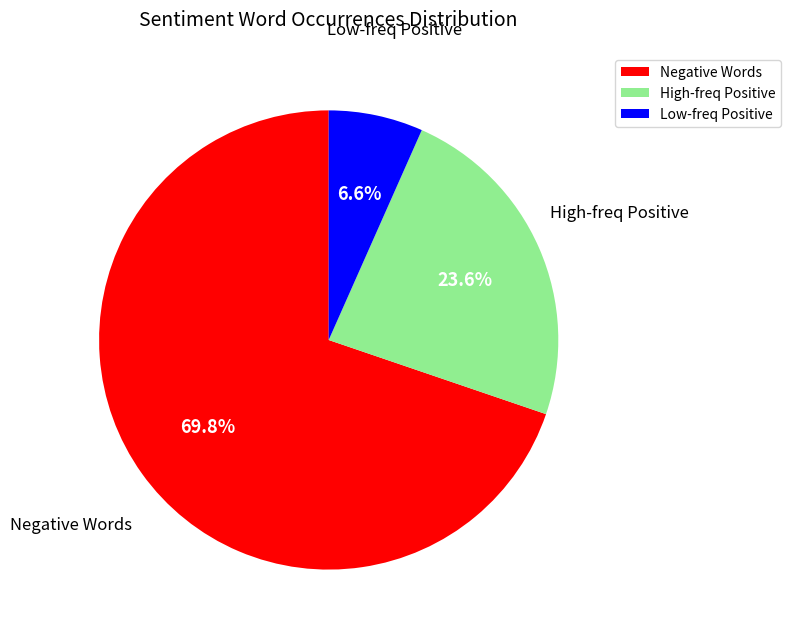

To the nearest percent, what is the average slice percentage?

33%